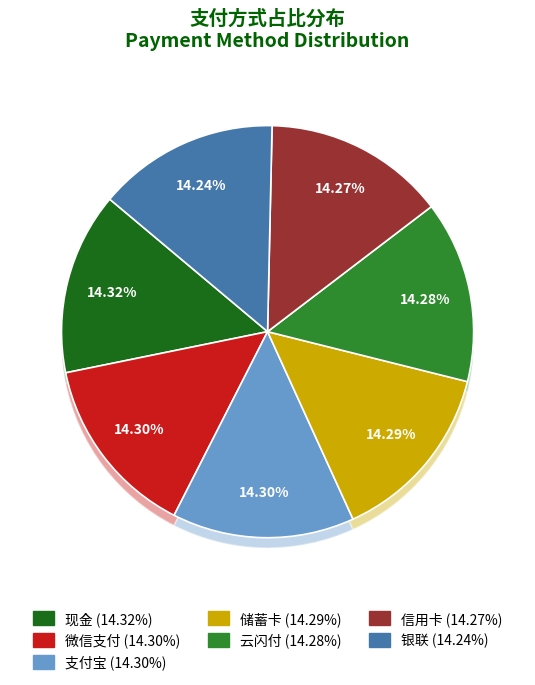

Count the number of slices in the pie.

7